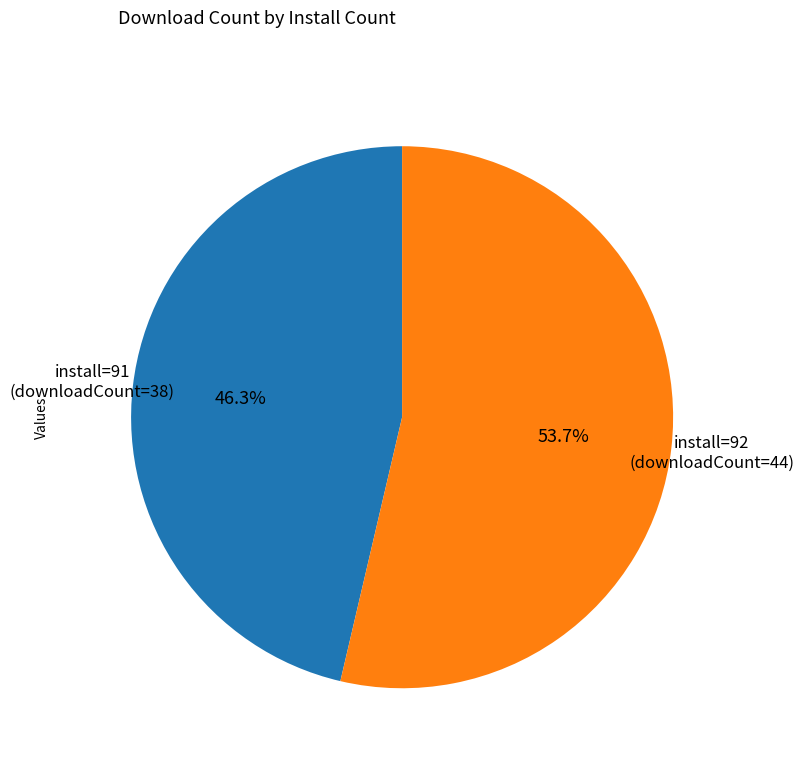

Is there a majority slice in this chart?

Yes